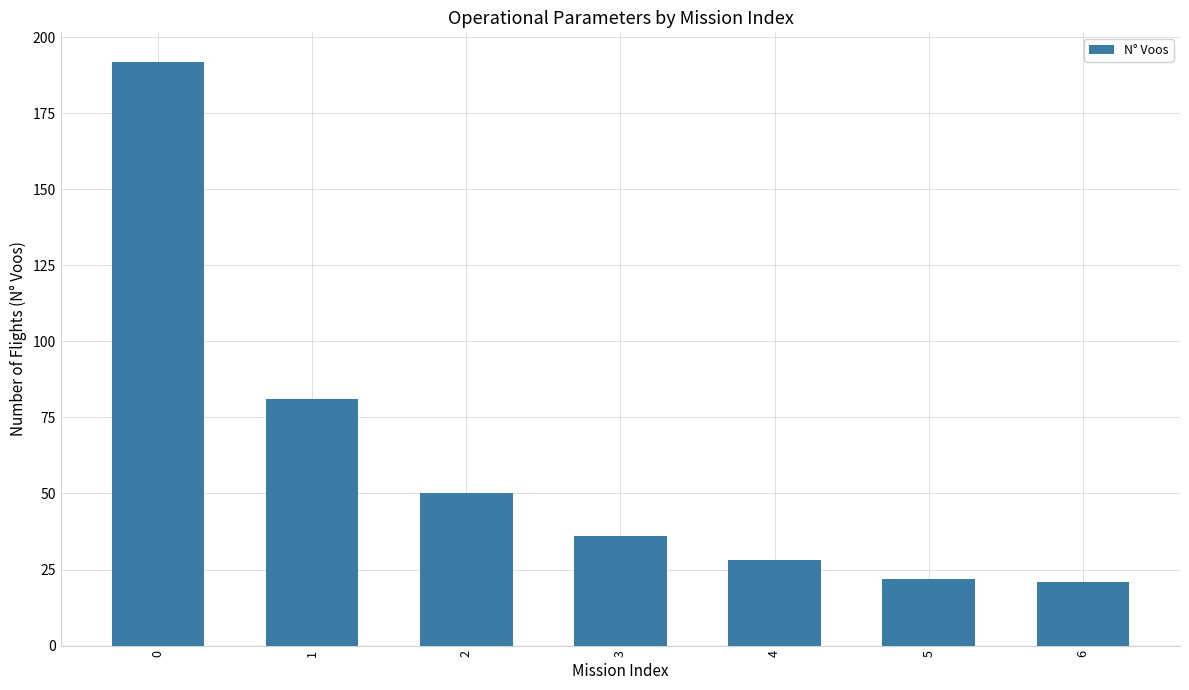

What is the smallest value displayed?

21